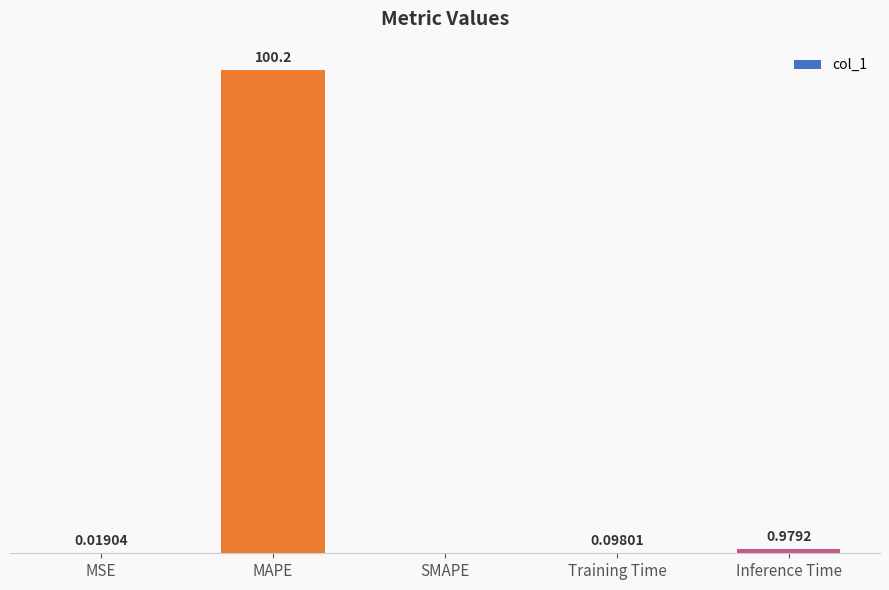

Between Inference Time and SMAPE, which is larger?

Inference Time